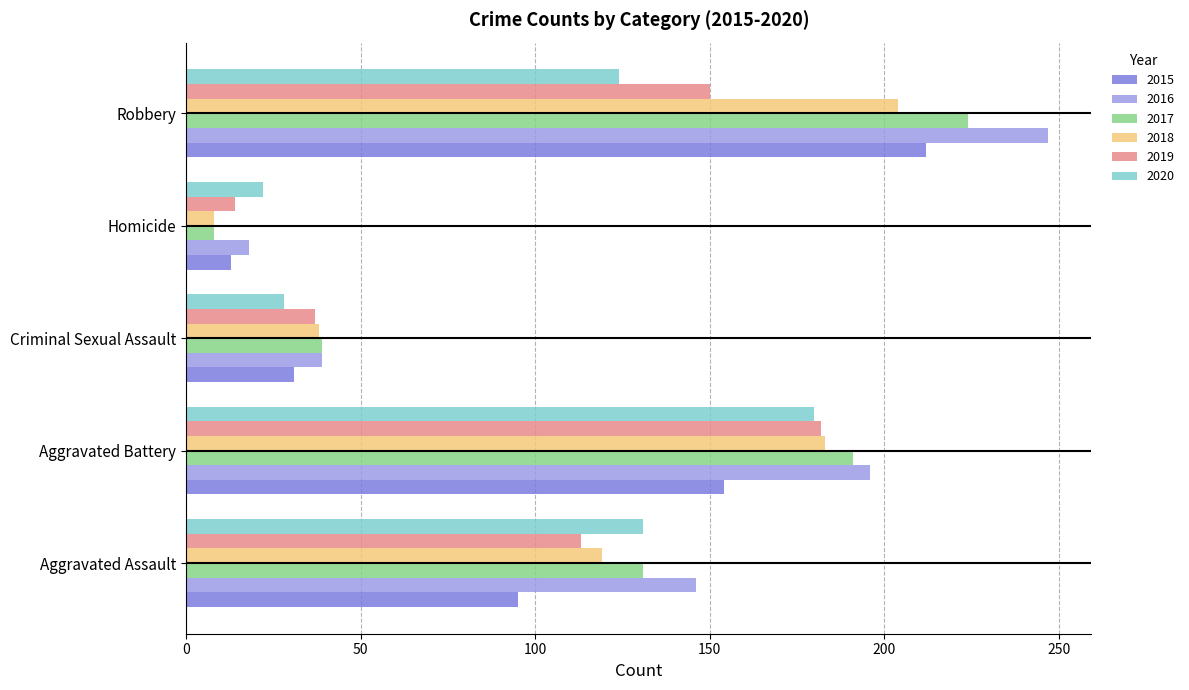

Is the value of 2019 at Aggravated Battery greater than the value of 2020 at Homicide?

Yes